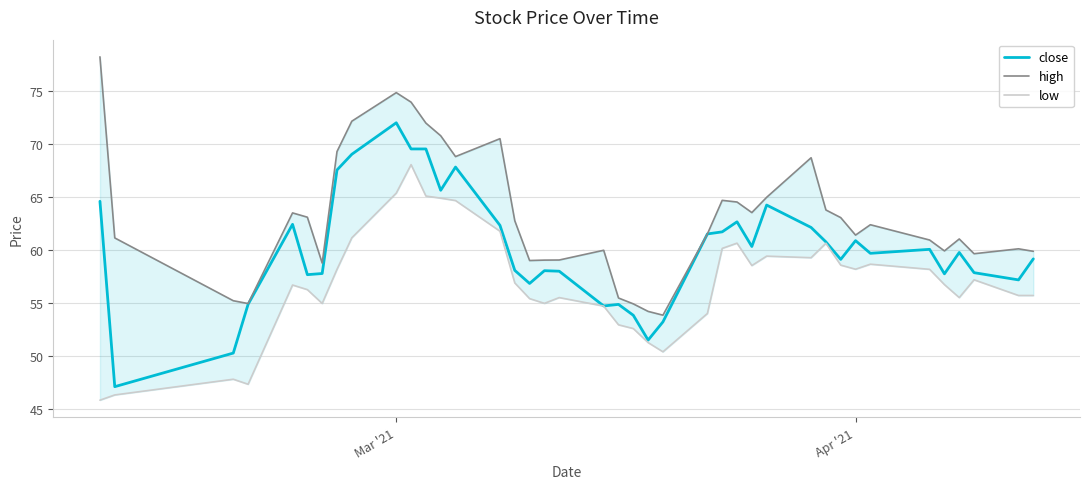

What is the highest value of the close series?

72.0